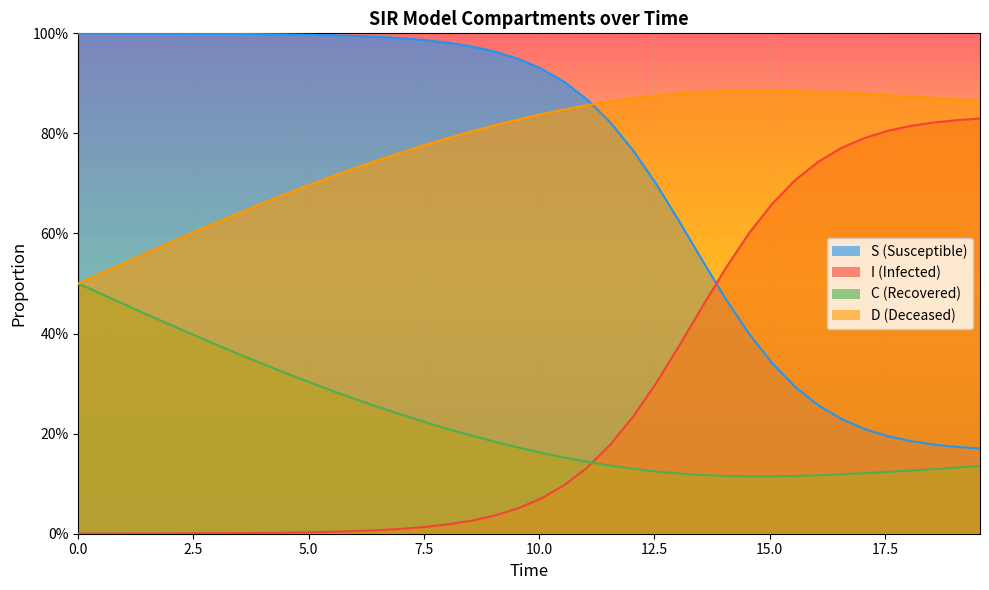

Does the chart display data point markers on the line(s)?

No